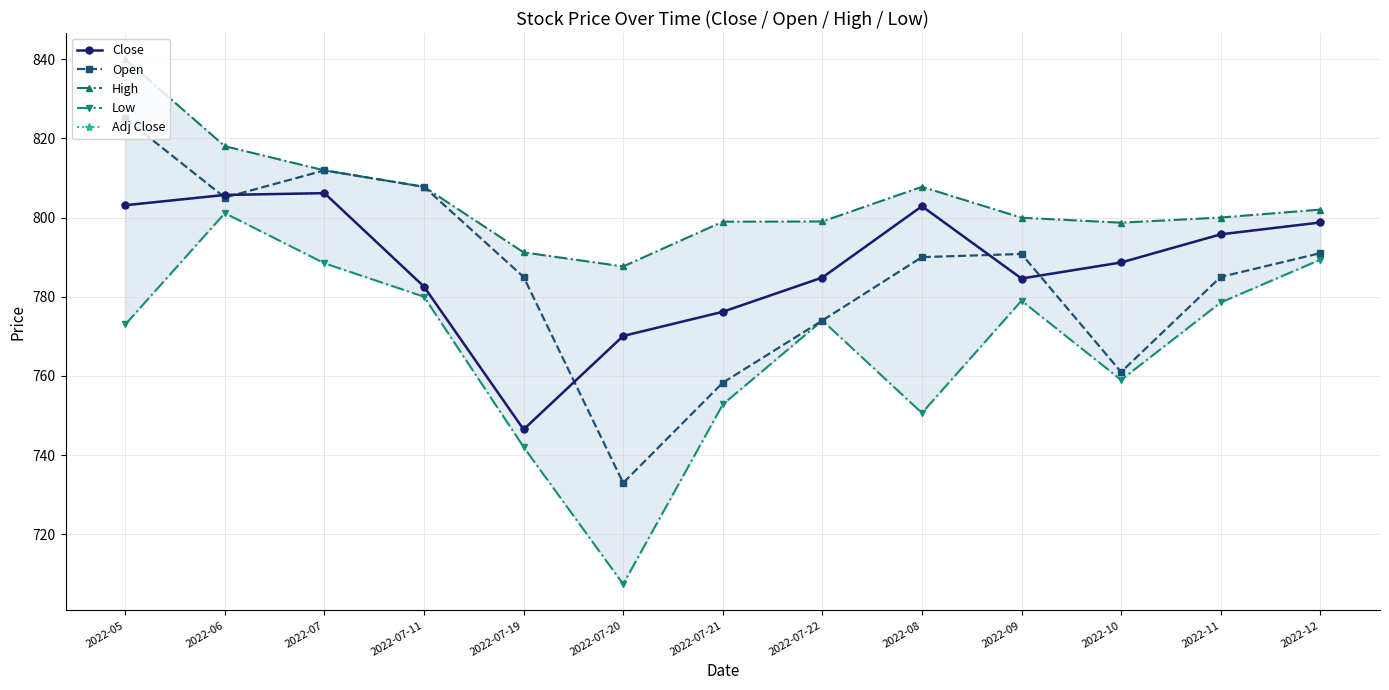

True or false: High and Adj Close cross at least once.

False